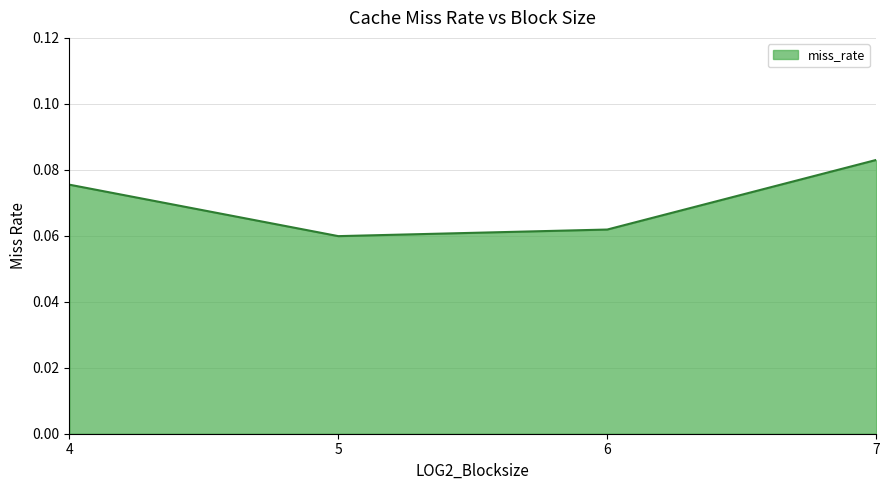

What is the sum of all values?

0.3